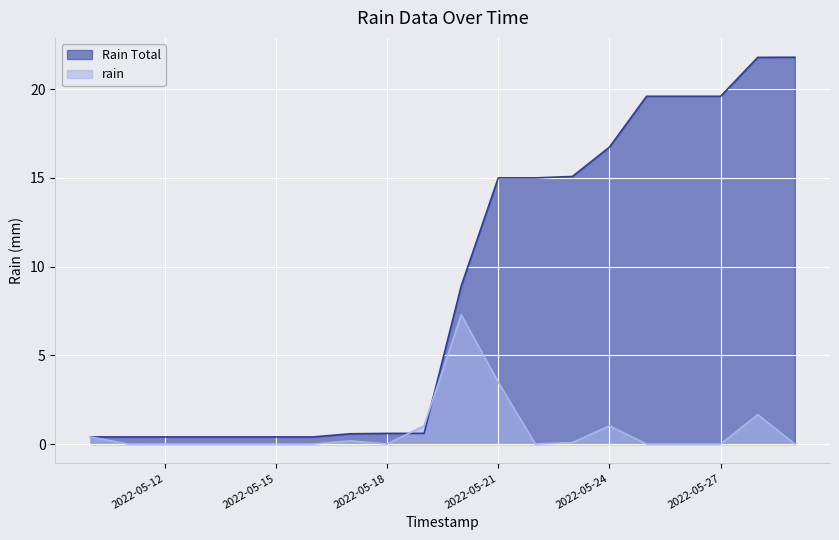

True or false: Rain Total has a value of 8.9 at 2022-05-20.

True